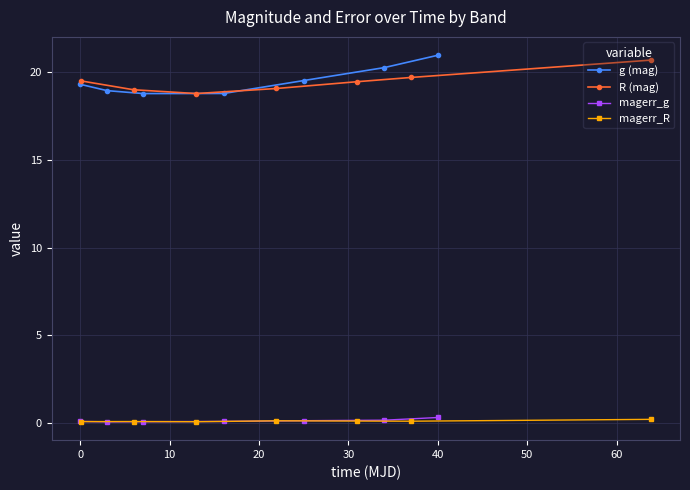

What is the value of the g (mag) point at the 1st from the left?

19.3